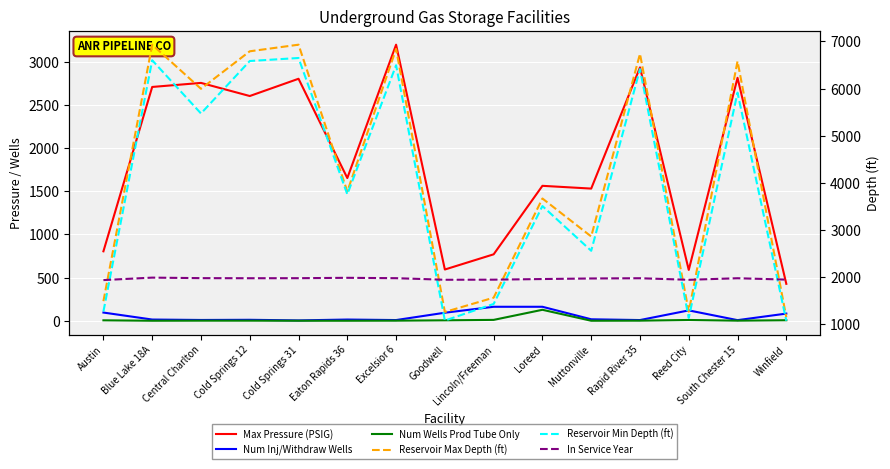

At how many categories does at least one series exceed 926?

15